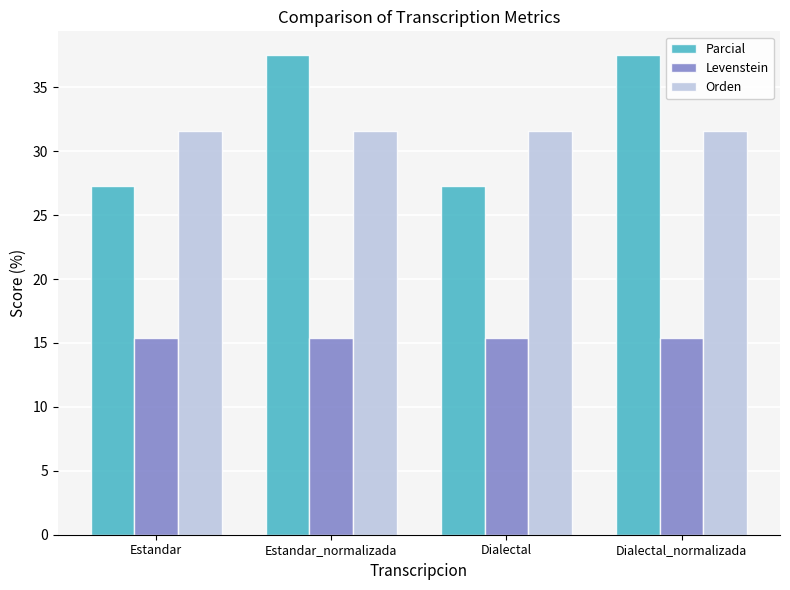

What is the label of the 2nd bar from the right?

Dialectal